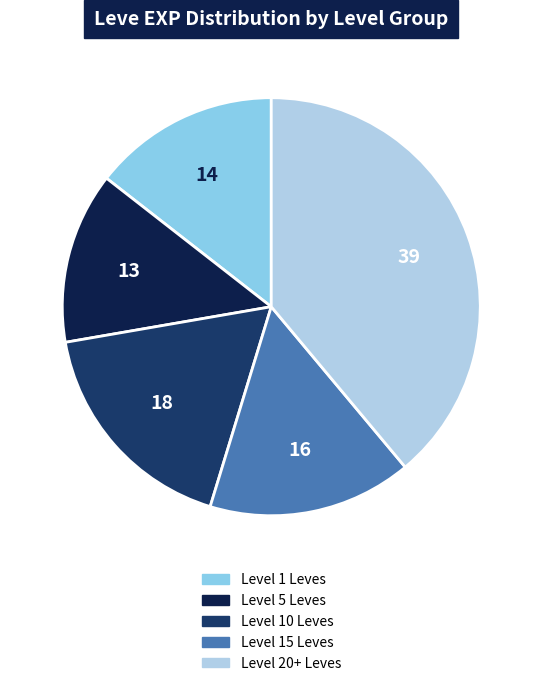

Is there any slice that represents more than half of the pie?

No